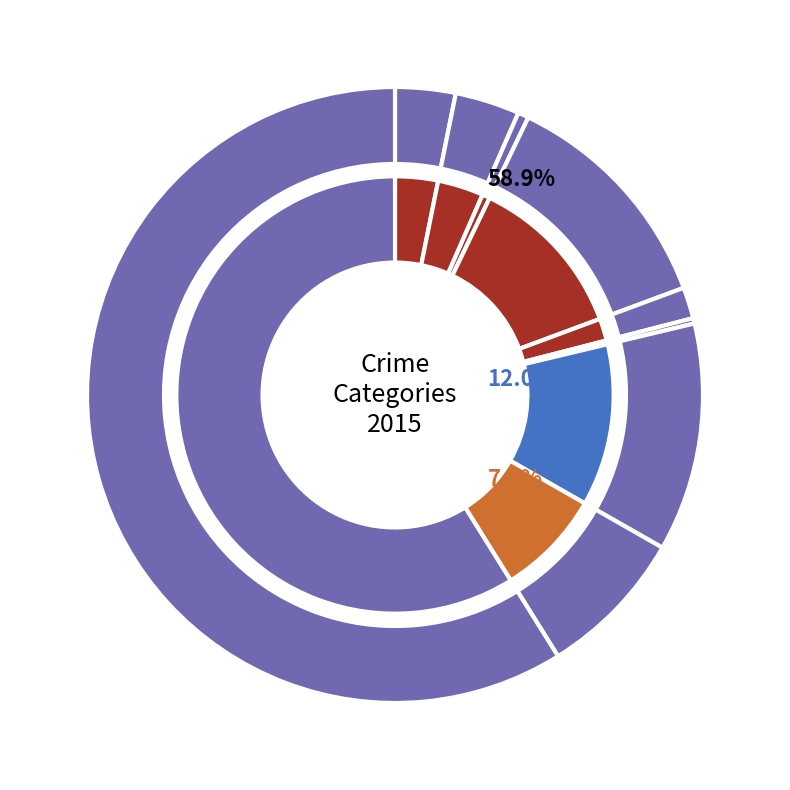

Rank the categories by value from lowest to highest.

Homicide, Arson, Criminal Sexual Assault, Aggravated Assault, Aggravated Battery, Robbery, Motor Vehicle Theft, Burglary, Theft